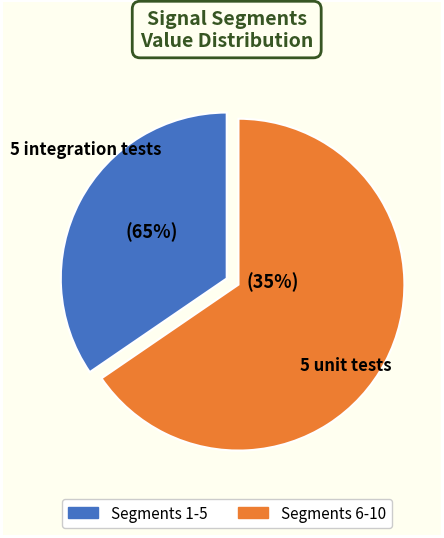

Is the sum of signal segment 2 and signal segment 1 greater than half?

No